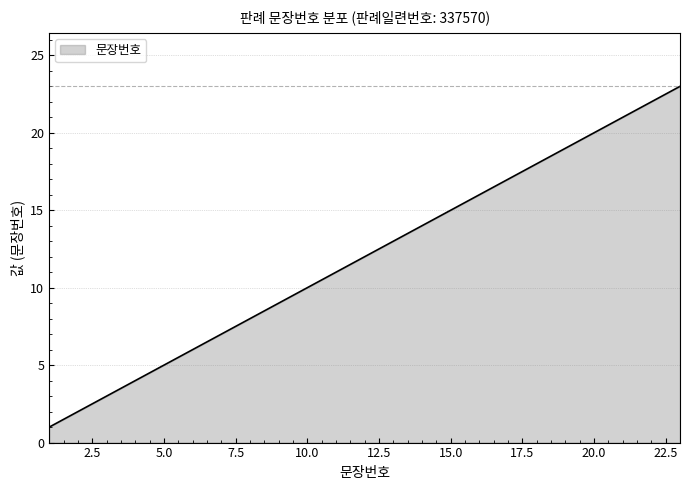

What is the maximum value shown in the chart?

23